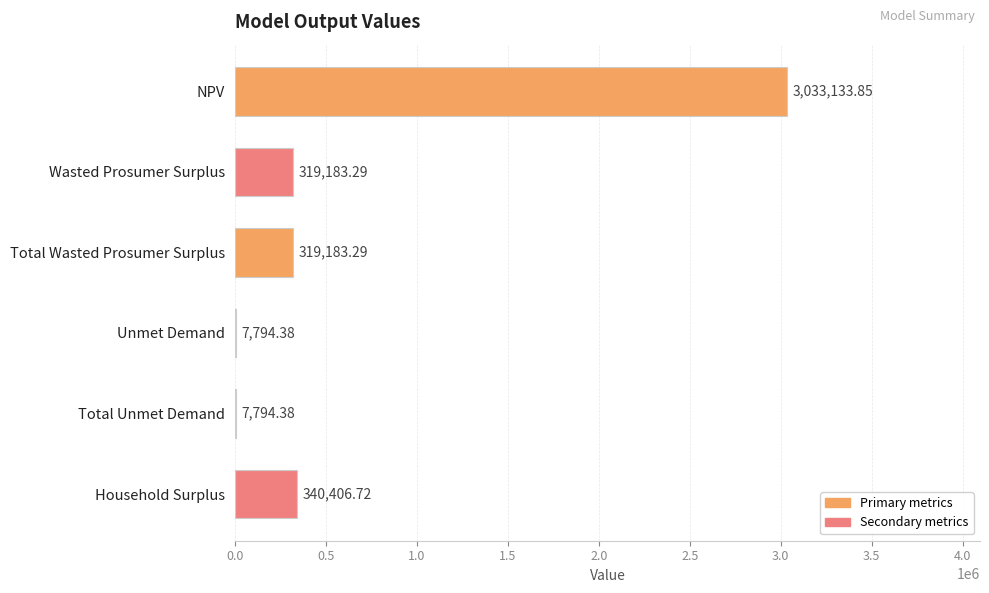

What is the sum of the values at Household Surplus and Unmet Demand?

348201.1